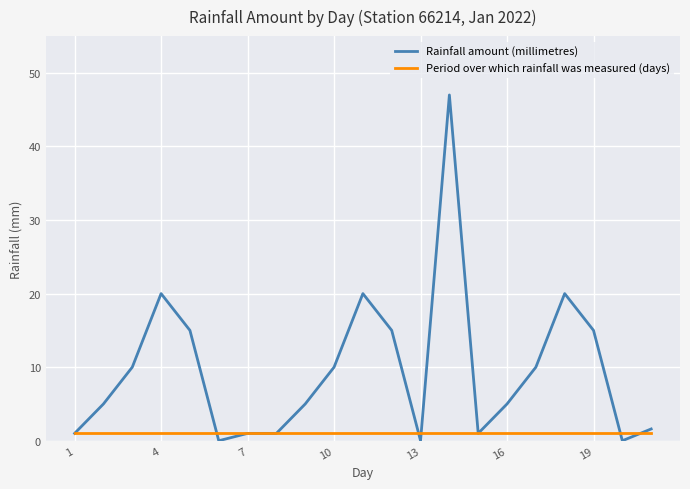

Which series has the largest total across all categories?

Rainfall amount (millimetres)